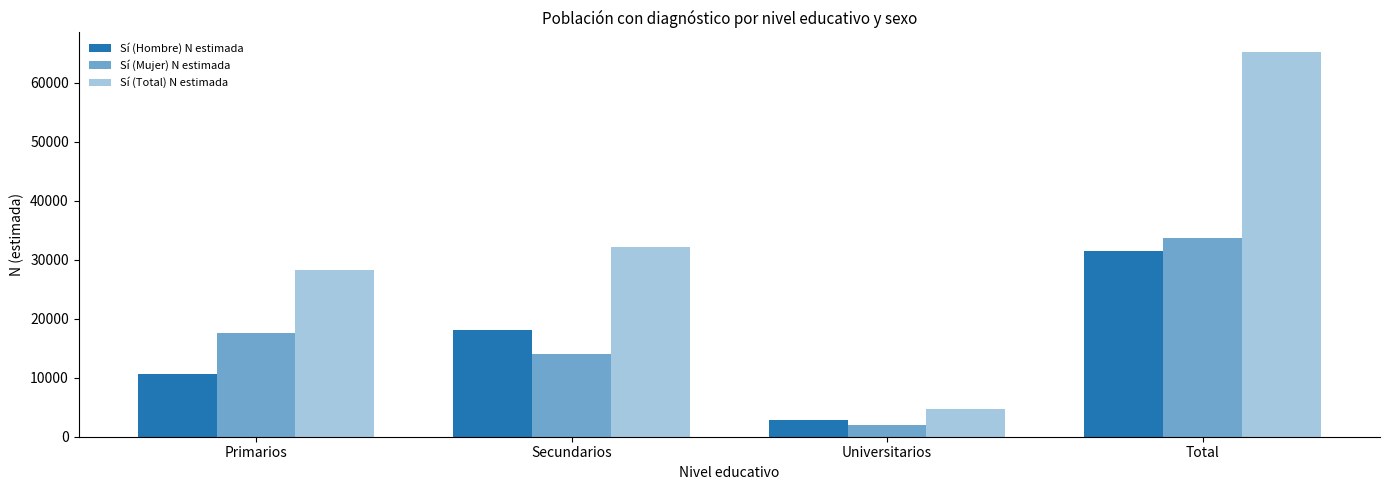

Reading left to right, transcribe all the data shown in this chart.

Sí (Hombre) N estimada: Primarios=10642	Secundarios=18133	Universitarios=2756	Total=31531
Sí (Mujer) N estimada: Primarios=17650	Secundarios=14082	Universitarios=2024	Total=33756
Sí (Total) N estimada: Primarios=28292	Secundarios=32215	Universitarios=4780	Total=65287